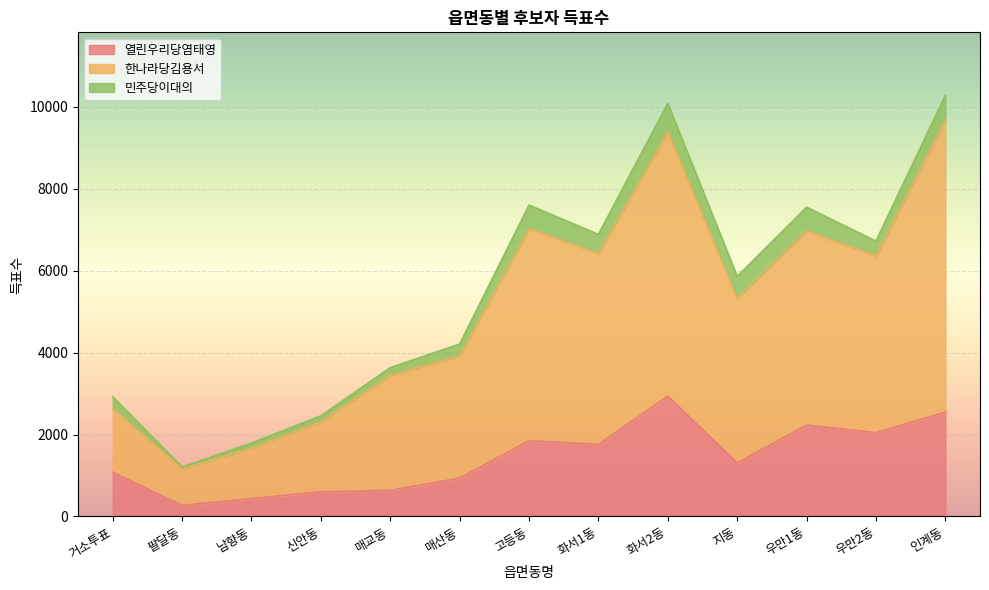

Read the 열린우리당염태영 value at 고등동.

1849